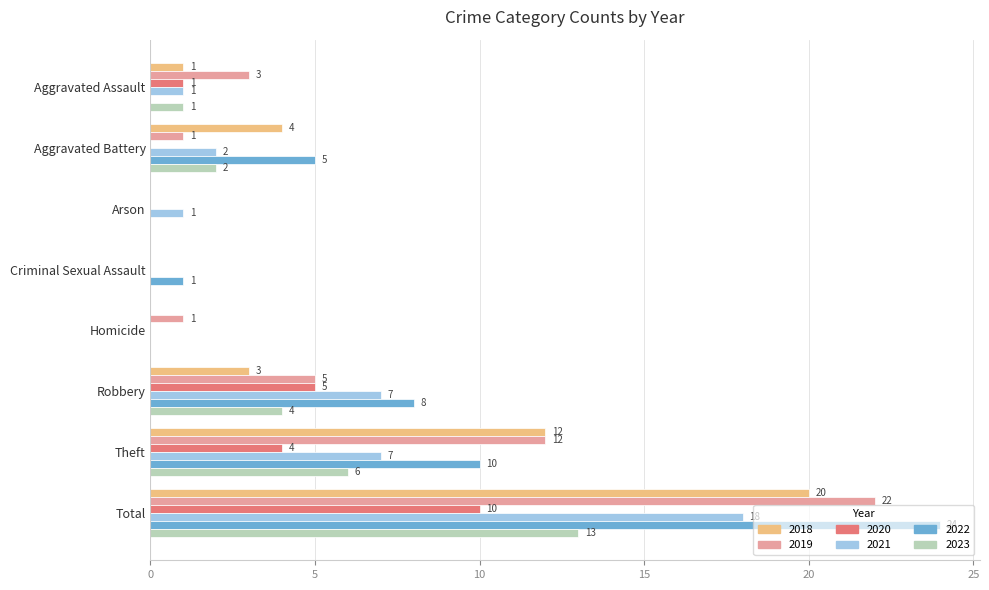

What are all the series names shown in the legend?

2018, 2019, 2020, 2021, 2022, 2023